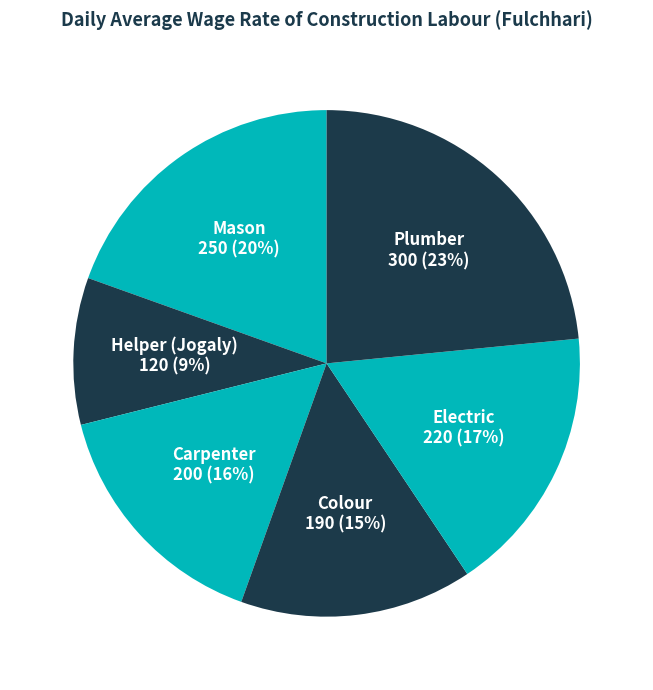

Is Plumber the majority of the pie?

No